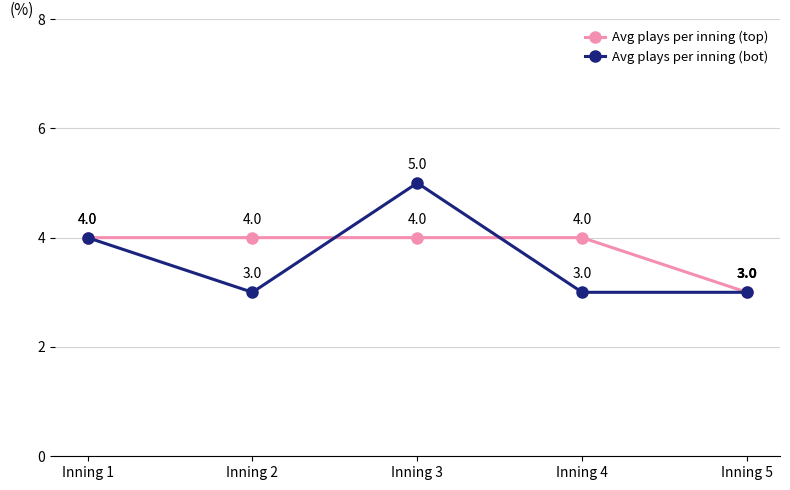

What is the difference between the maximum and second lowest values in the Avg plays per inning (bot) series?

2